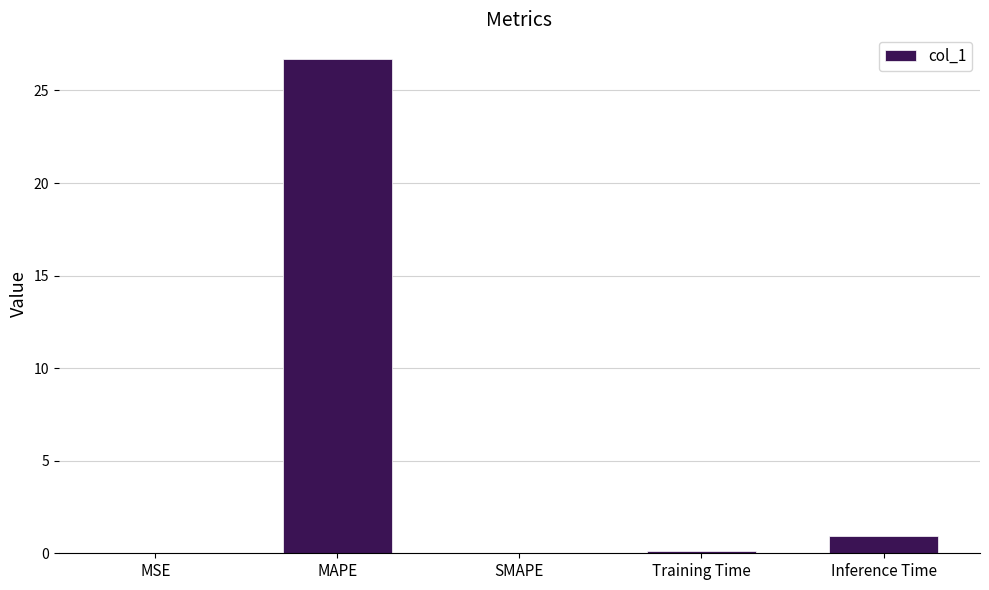

What is the change in value from MSE to Training Time?

+0.1